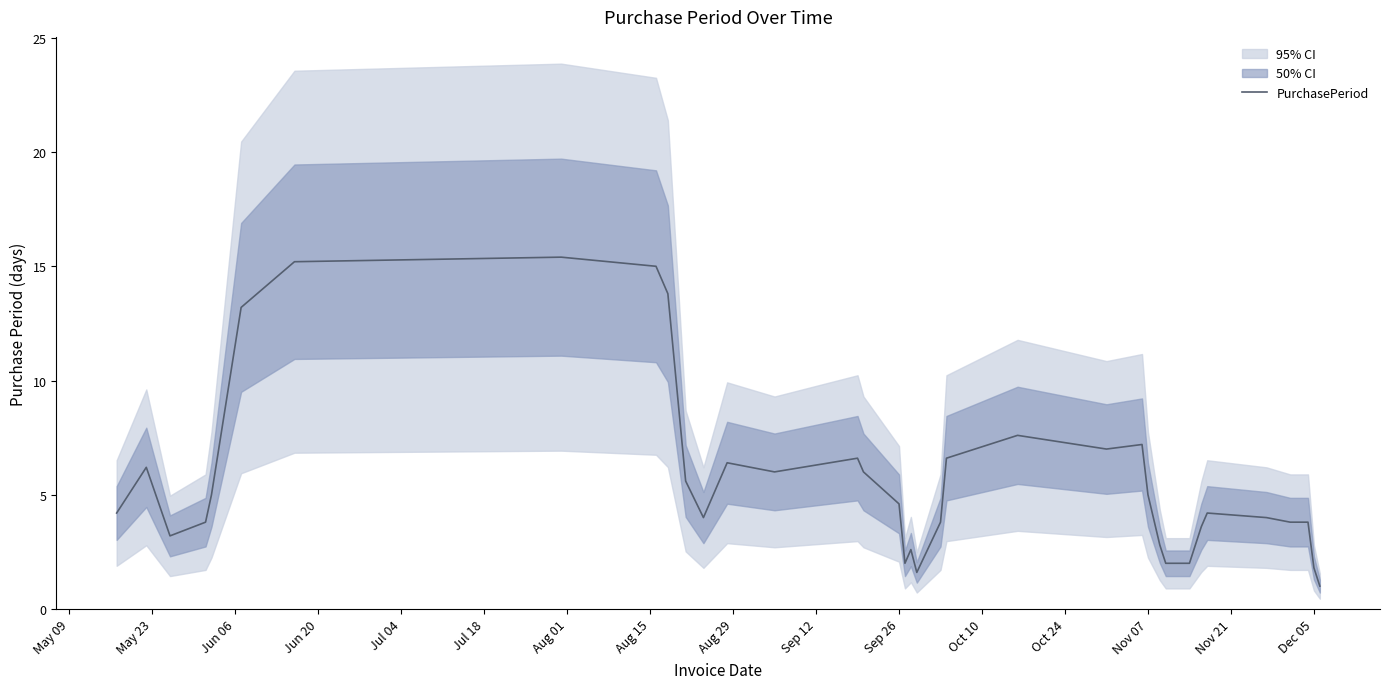

How many lines are shown in the chart?

1